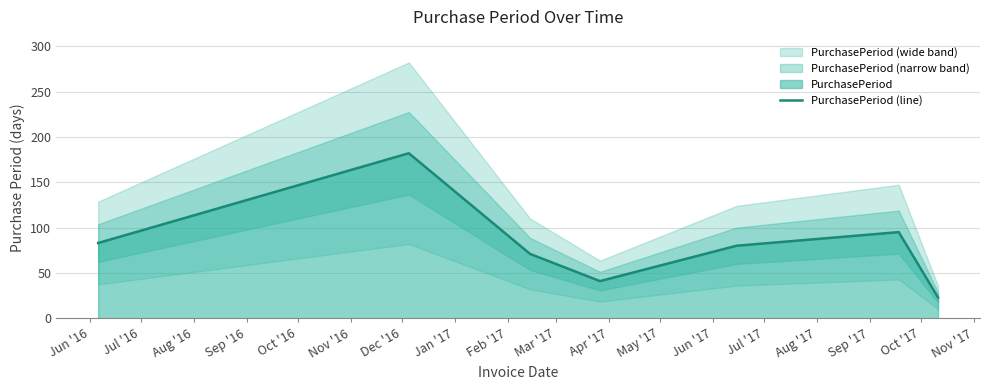

What is the maximum value for PurchasePeriod (line)?

182